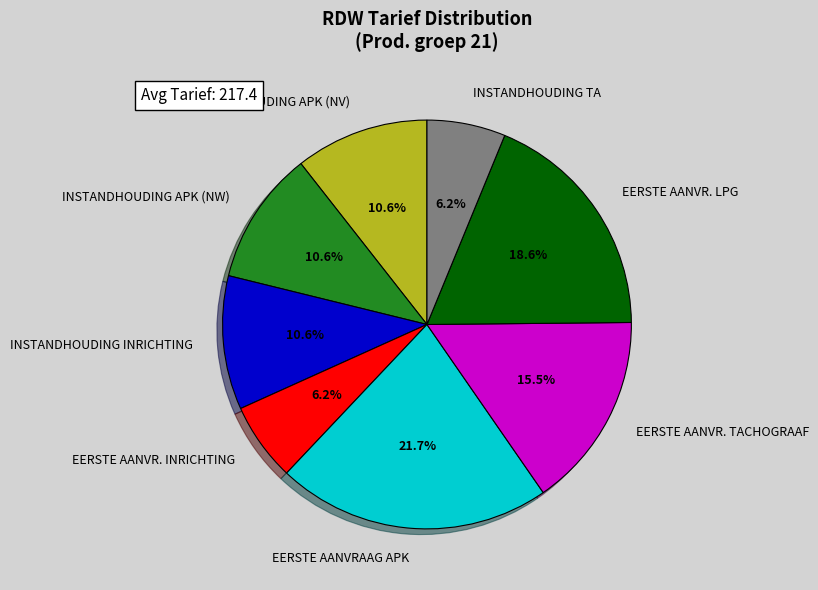

How many slices are in this pie chart?

8